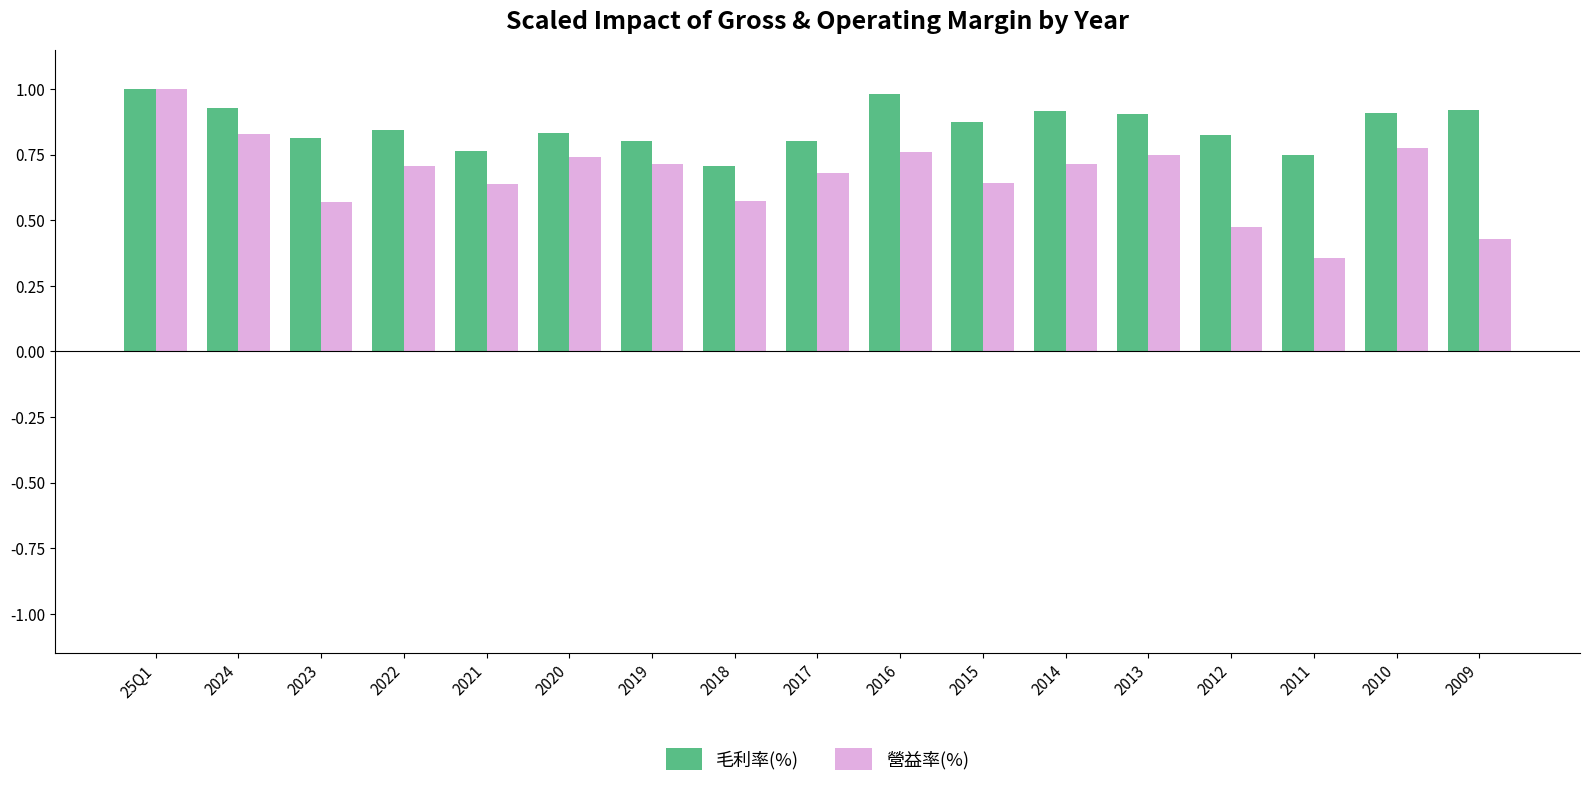

Which series changed the most between 2019 and 2018?

營益率(%)